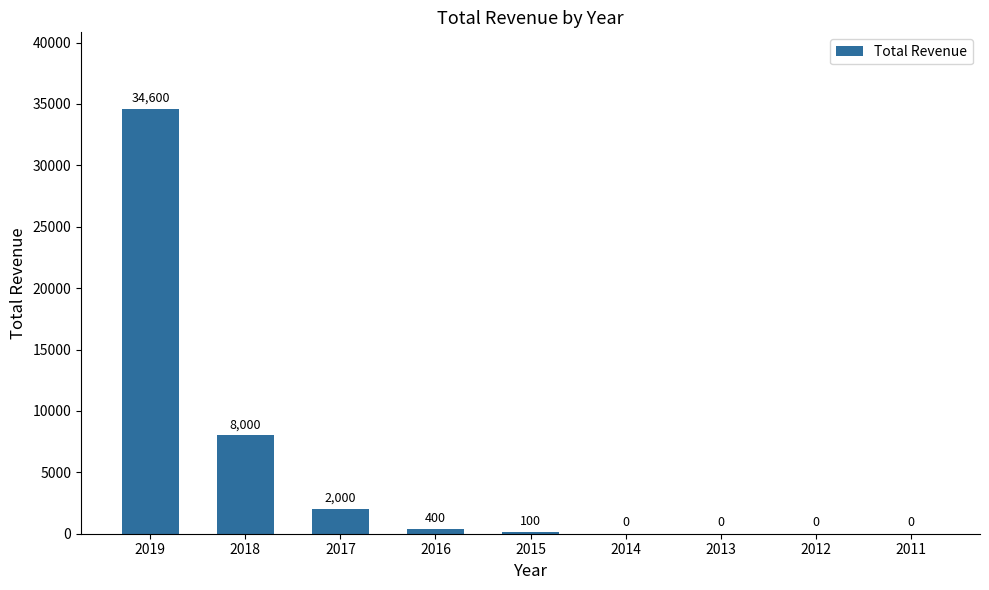

Reading right to left, transcribe all the data shown in this chart.

0	0	0	0	100	400	2000	8000	34600